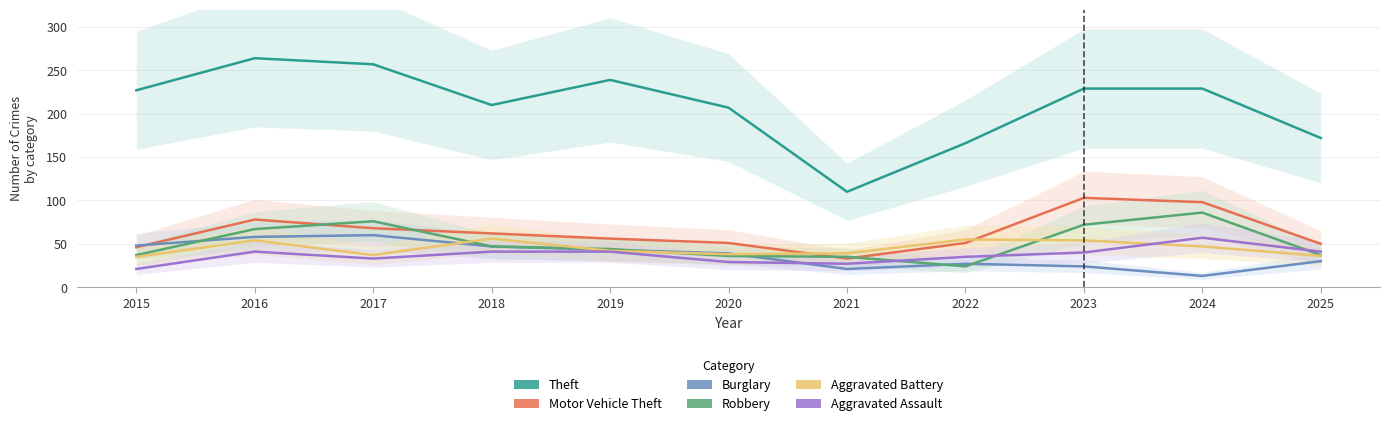

Rank the series by their maximum value, from lowest to highest.

Aggravated Battery, Aggravated Assault, Burglary, Robbery, Motor Vehicle Theft, Theft